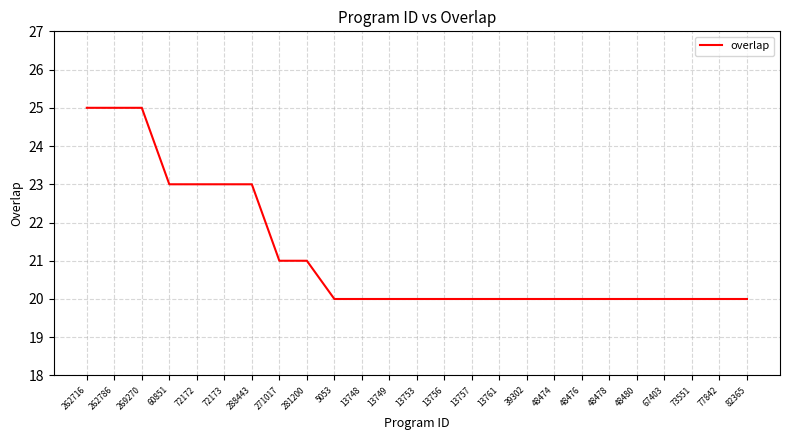

What position from the right is 281200?

17